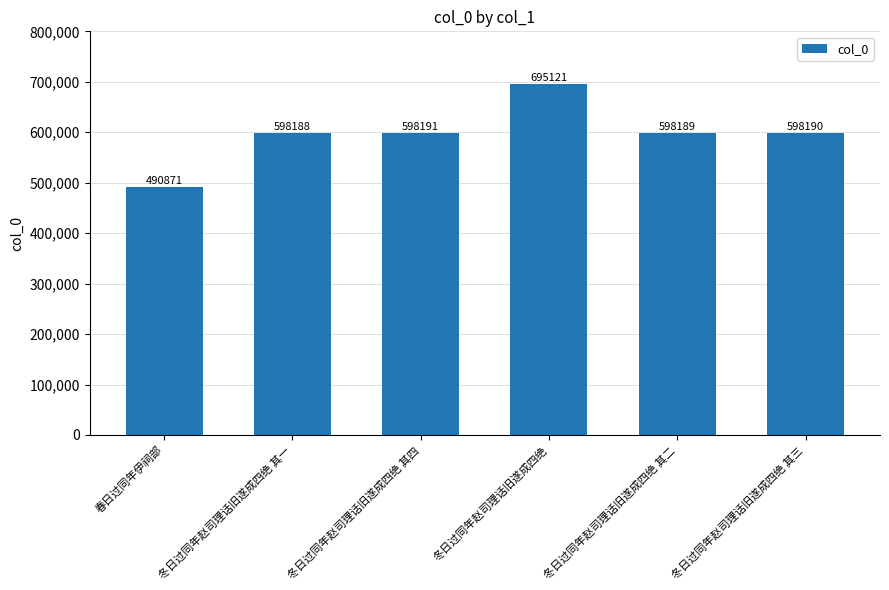

Reading right to left, what are all the values shown in this chart?

冬日过同年赵司理话旧遂成四绝 其三=598190	冬日过同年赵司理话旧遂成四绝 其二=598189	冬日过同年赵司理话旧遂成四绝=695121	冬日过同年赵司理话旧遂成四绝 其四=598191	冬日过同年赵司理话旧遂成四绝 其一=598188	春日过同年伊祠部=490871